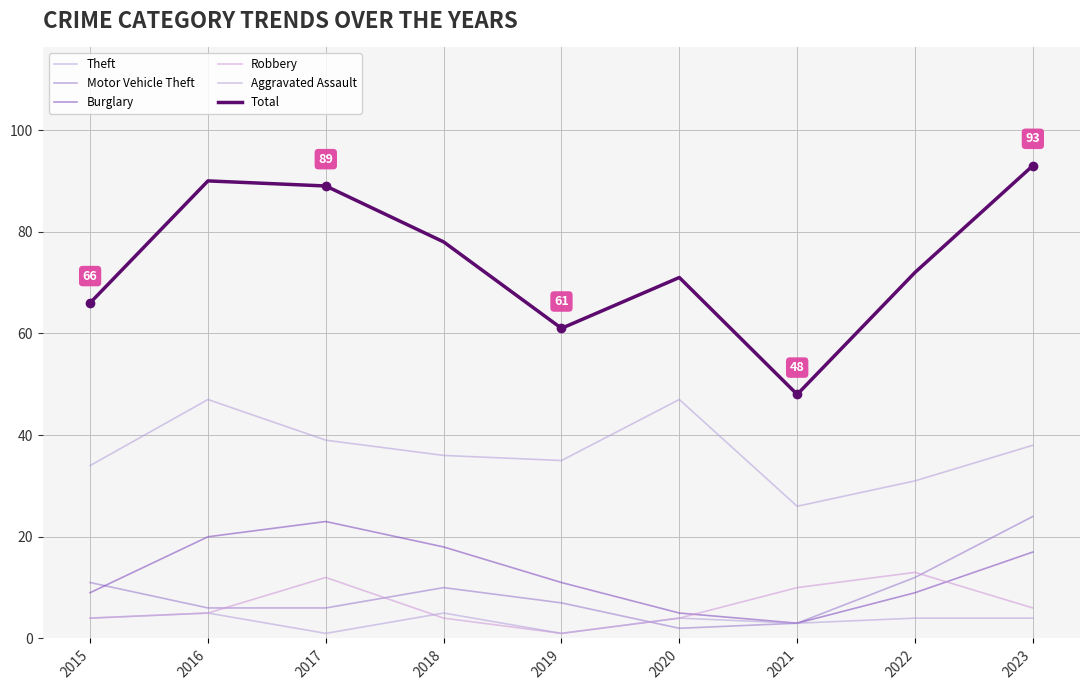

What is the average value of the Total series?

74